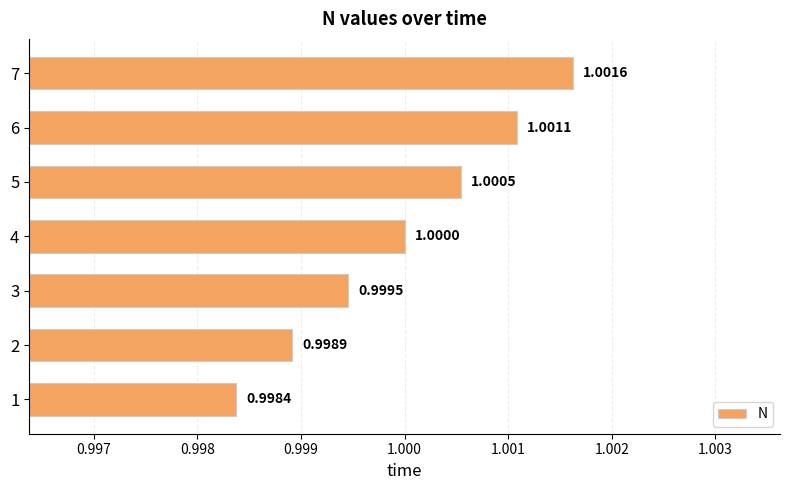

List the labels in order of value, smallest first.

1, 2, 3, 4, 5, 6, 7